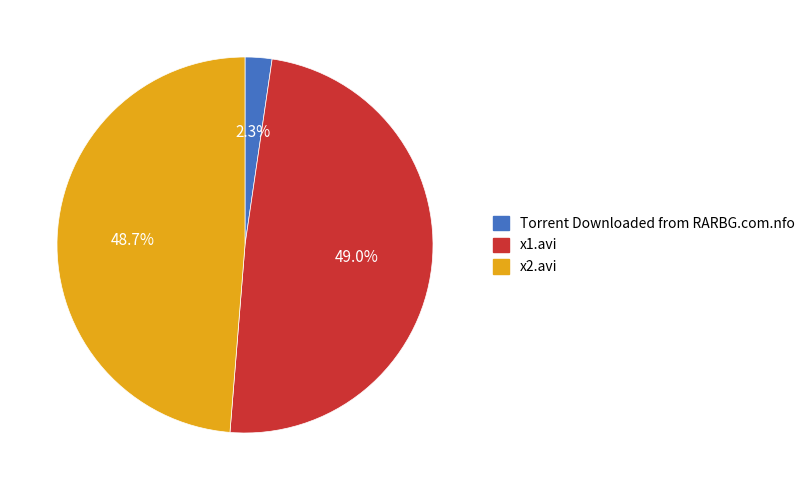

Which slice is the smallest?

Torrent Downloaded from RARBG.com.nfo